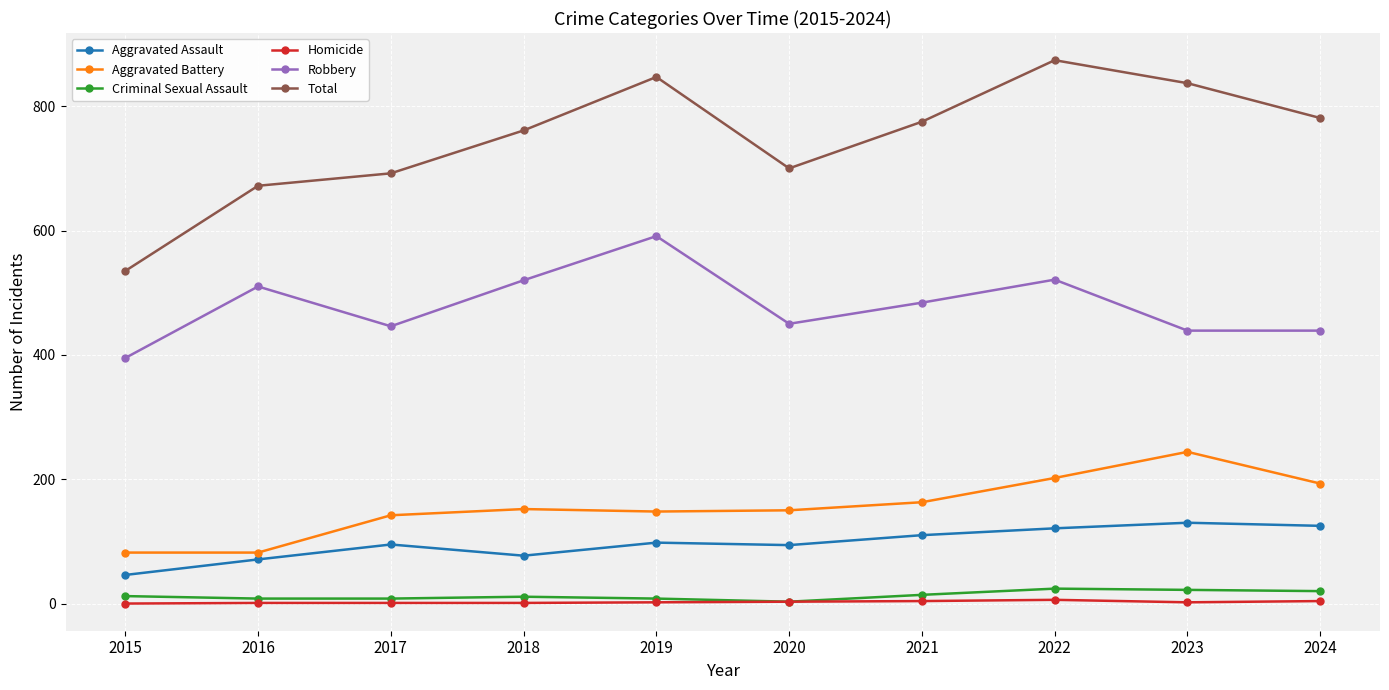

What is the value of the Aggravated Battery point at the 5th from the left?

148